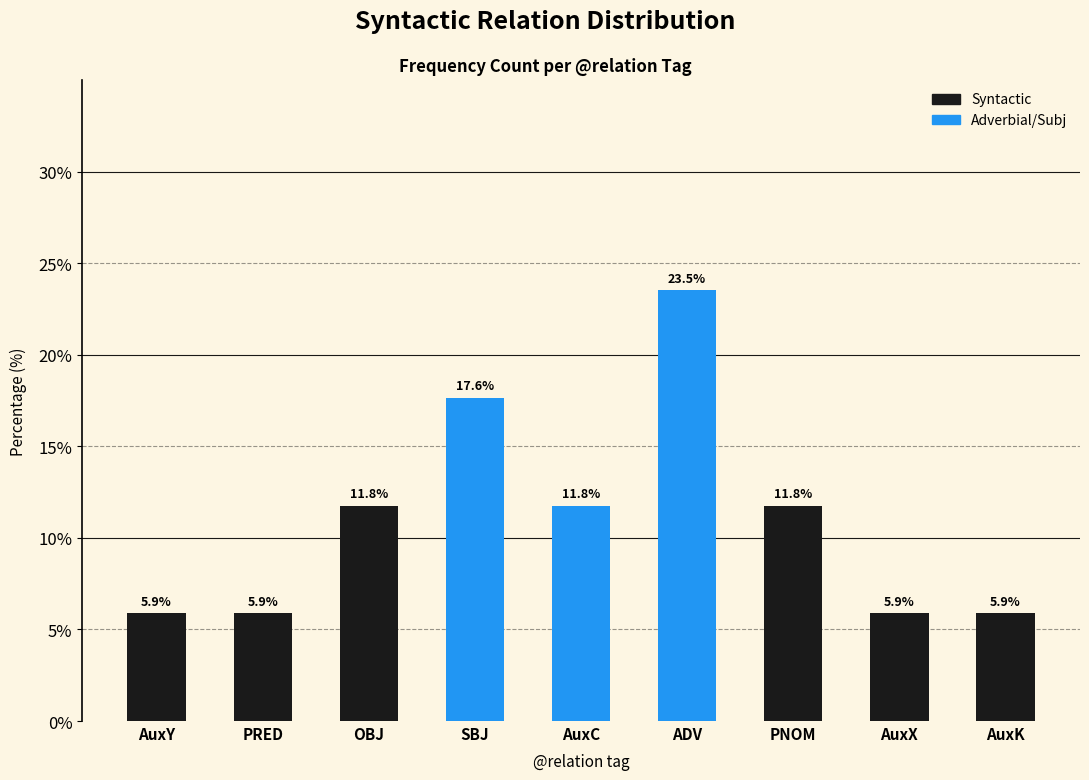

Is it true that the value at PNOM is 17.8?

False